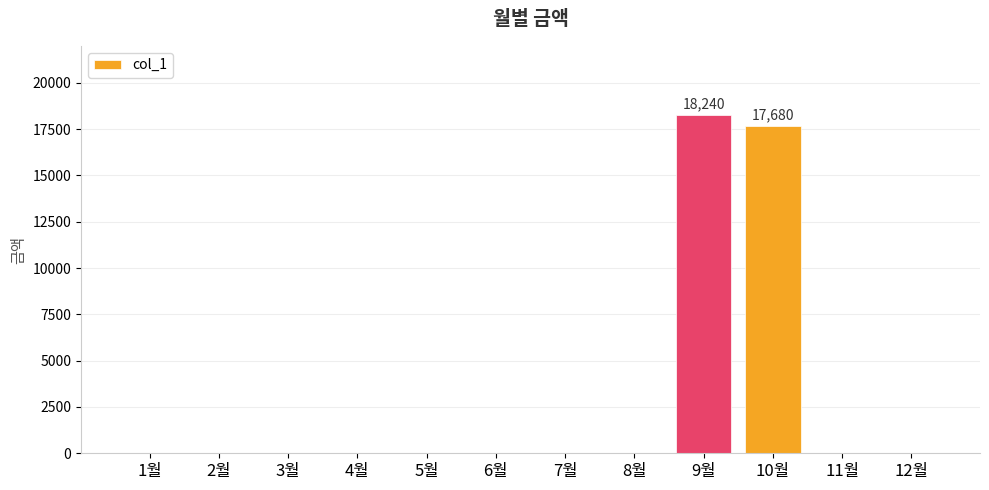

Are the bars grouped side by side (vs. stacked)?

No